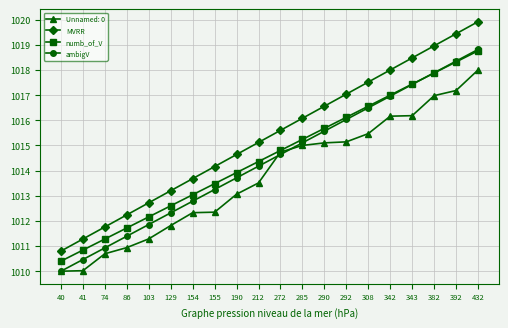

True or false: MVRR and numb_of_V intersect in this chart.

False